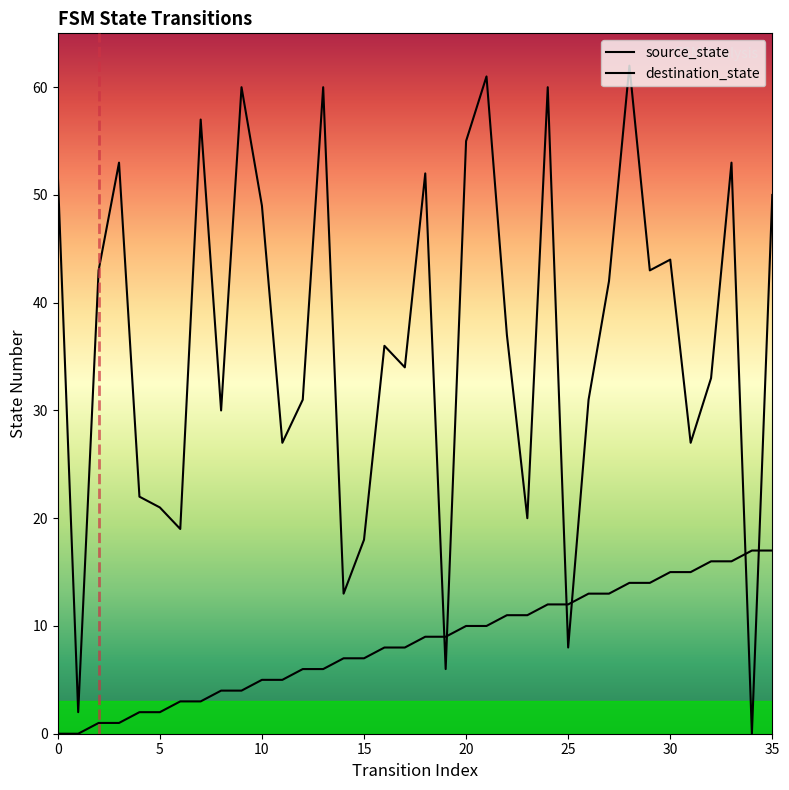

Which series has the largest range (max minus min)?

destination_state